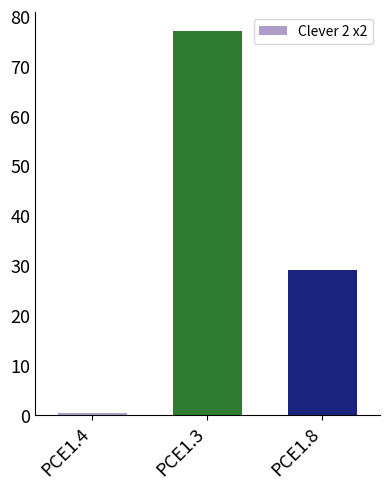

Count the number of categories in the chart.

3